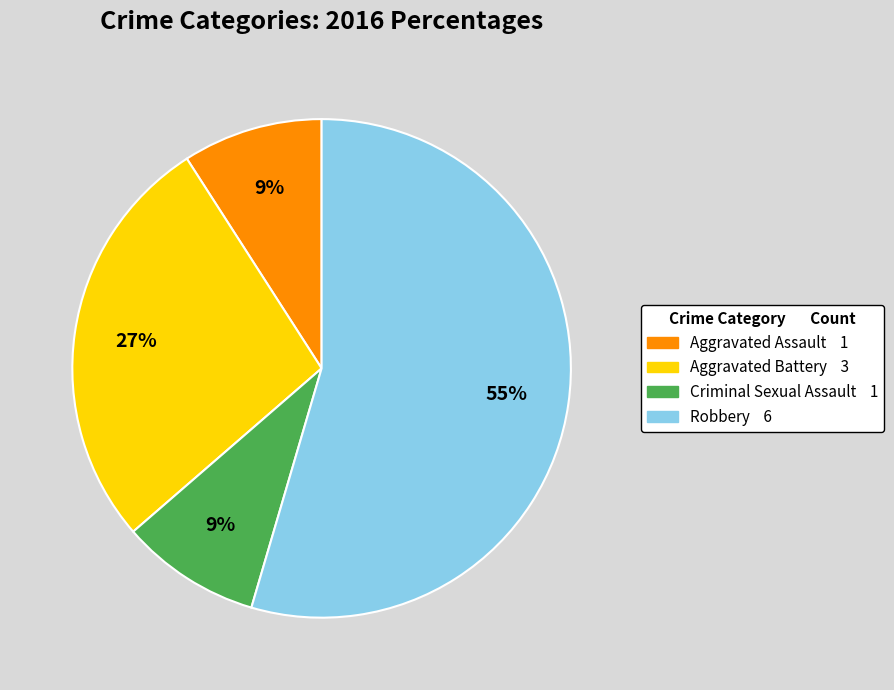

To the nearest percent, what percentage of the pie is Aggravated Battery?

27%